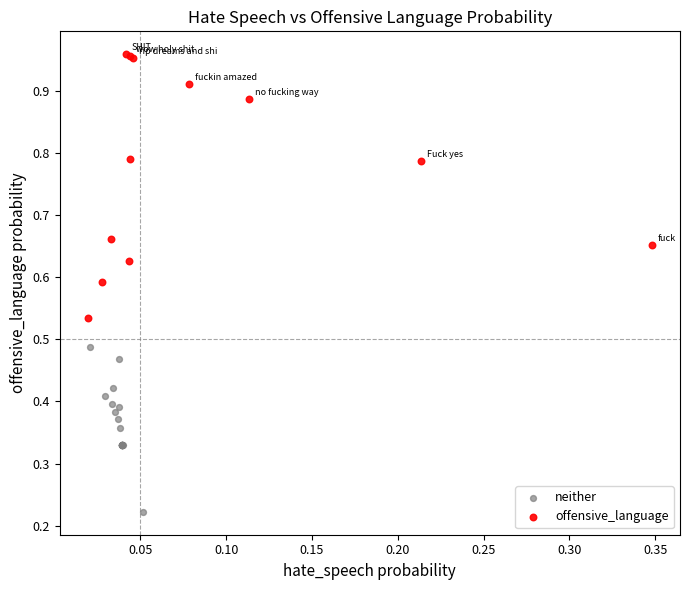

Which series has the widest spread of Y values?

offensive_language